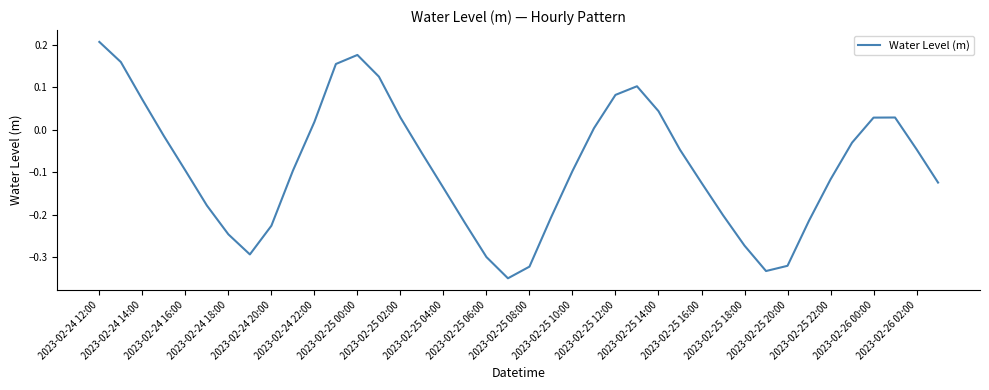

Does the chart display data point markers on the line(s)?

No